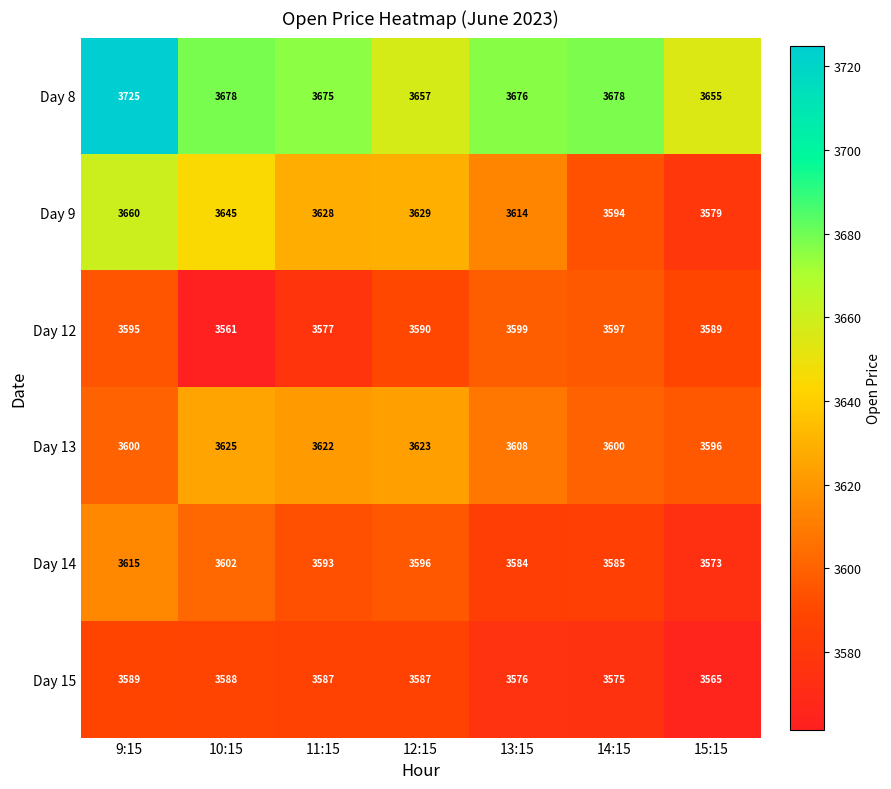

Is it true that Day 12 equals 3595 at 9:15?

True